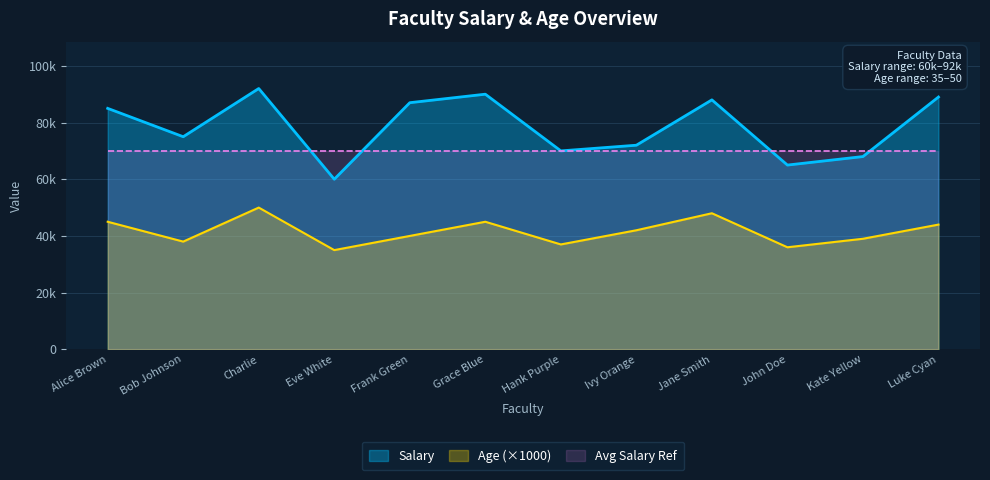

What is the spread (max minus min) of values at Bob Johnson?

37000